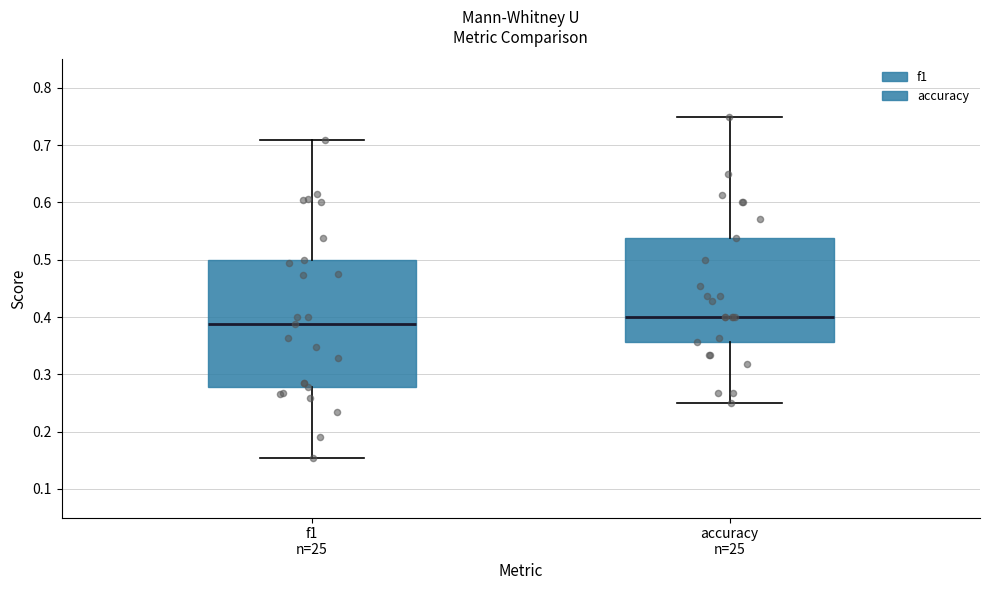

Where is the upper edge of the box for accuracy n=25 on the y-axis? The values are not printed on the chart, so give them approximately, as read against the axis.

0.54